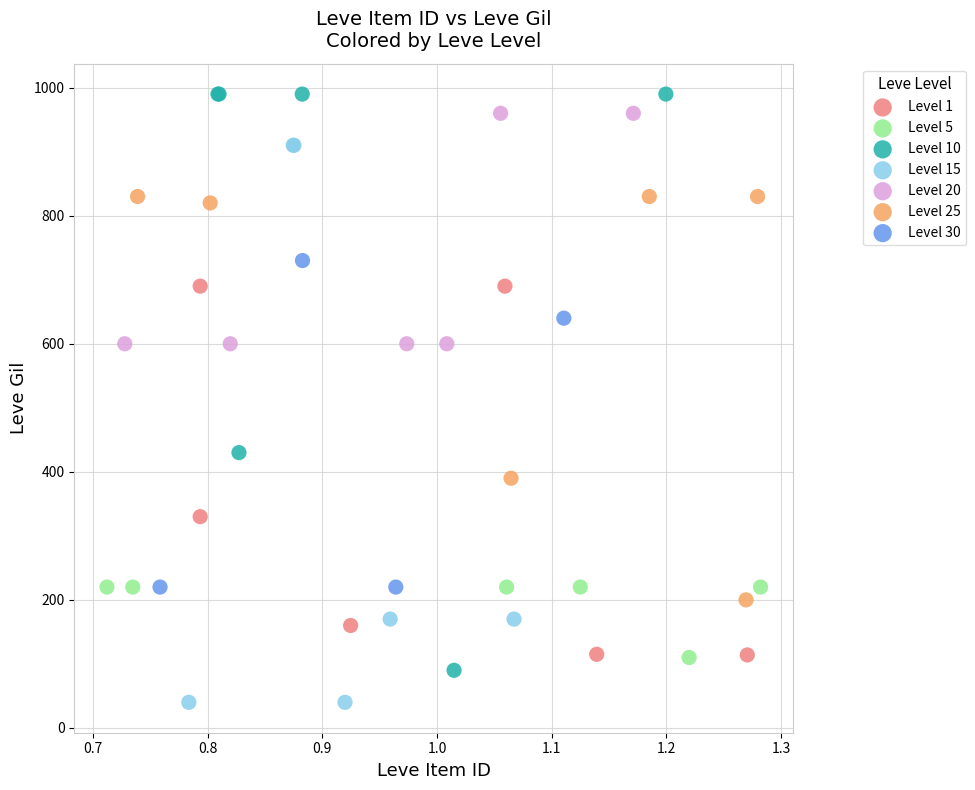

Which series reaches the minimum Y coordinate?

Level 15